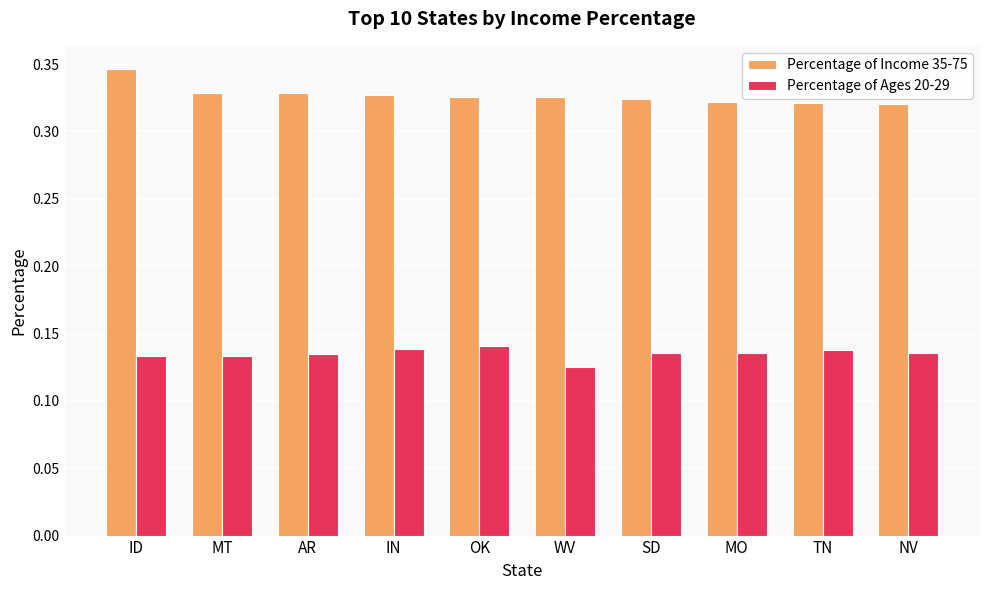

Is it true that Percentage of Ages 20-29 equals 0.2 at MT?

False